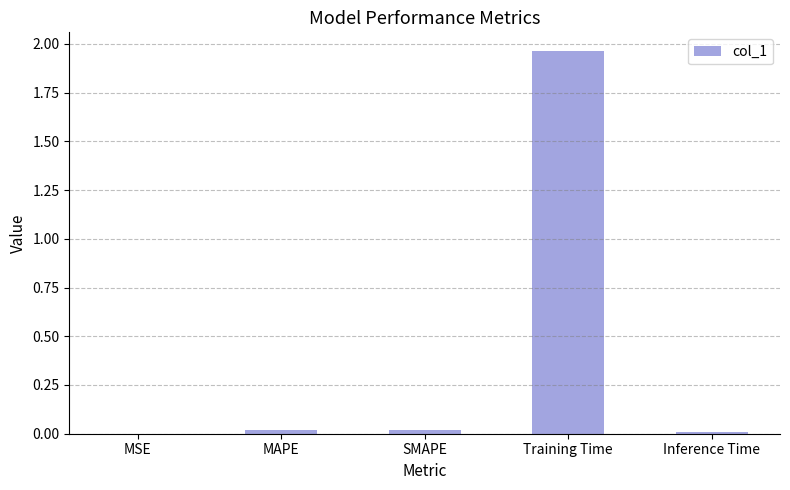

Count the number of categories in the chart.

5